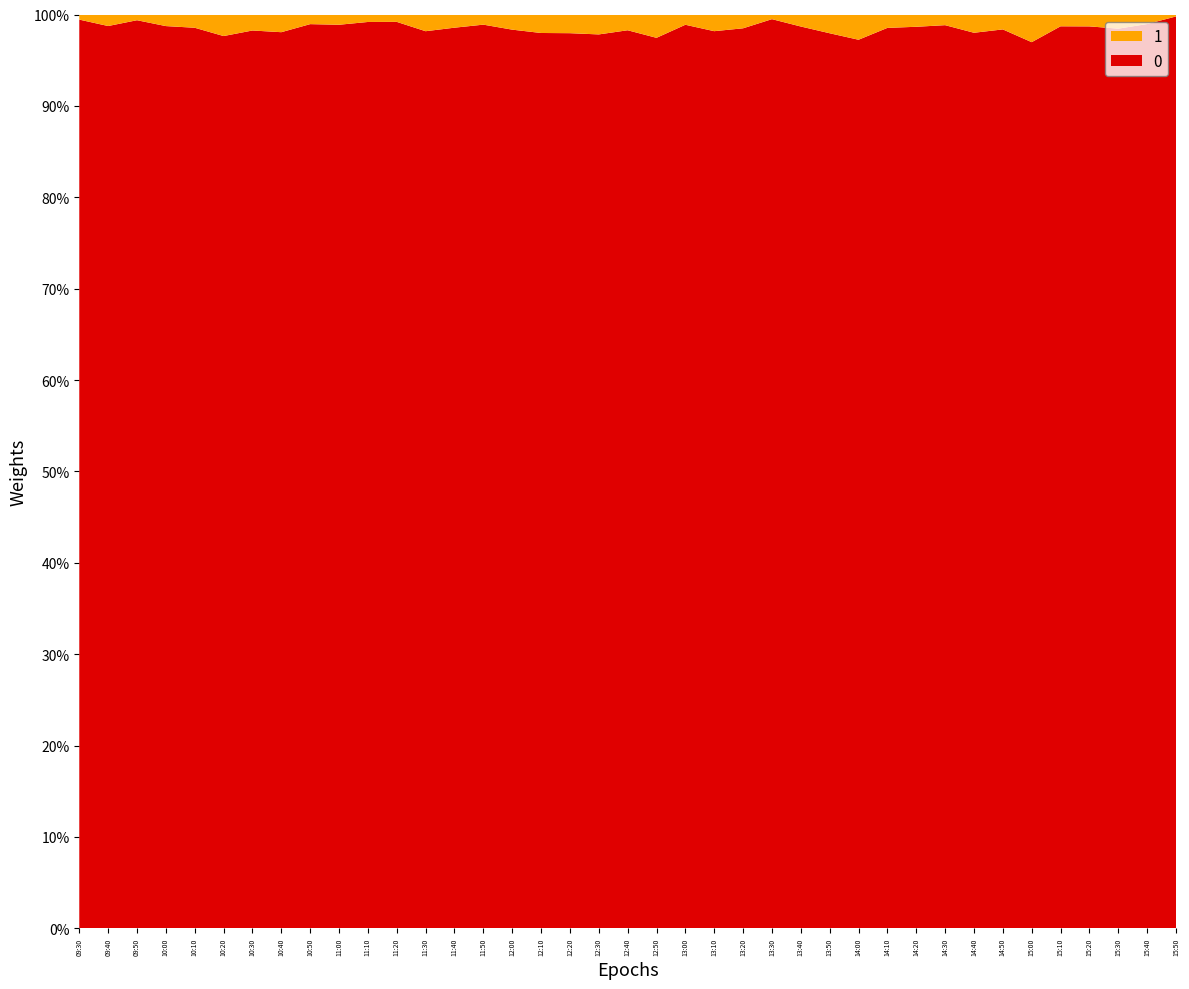

Reading left to right, what are all the values shown in this chart?

0: 37234.0	16403.0	33444.0	16377.0	14310.0	8701.0	11807.0	10684.0	19731.0	18555.0	25513.0	25727.0	11217.0	14225.0	18591.0	12404.0	10111.0	9944.0	9304.0	11831.0	7933.0	18208.0	11158.0	13501.0	40448.0	15536.0	9887.0	7311.0	13998.0	15285.0	17593.0	10199.0	12575.0	6699.0	15982.0	15894.0	13313.0	19883.0	98529.0
1: 209.2	209.3	210.7	210.3	210.6	210.1	210.3	211.0	210.3	210.4	210.4	209.3	208.9	208.3	208.8	209.0	208.8	207.6	207.3	207.6	207.7	206.9	207.4	207.0	207.1	206.9	207.1	207.7	208.1	208.2	207.8	207.9	208.5	209.1	209.1	209.6	209.4	209.6	210.7